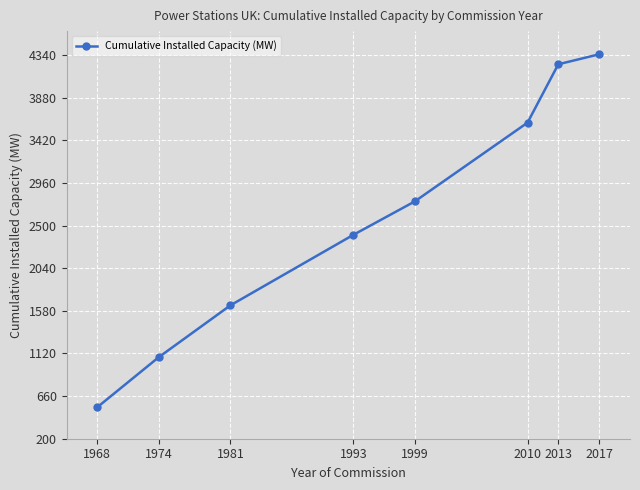

Is it true that the value at 2017 is 5893?

False